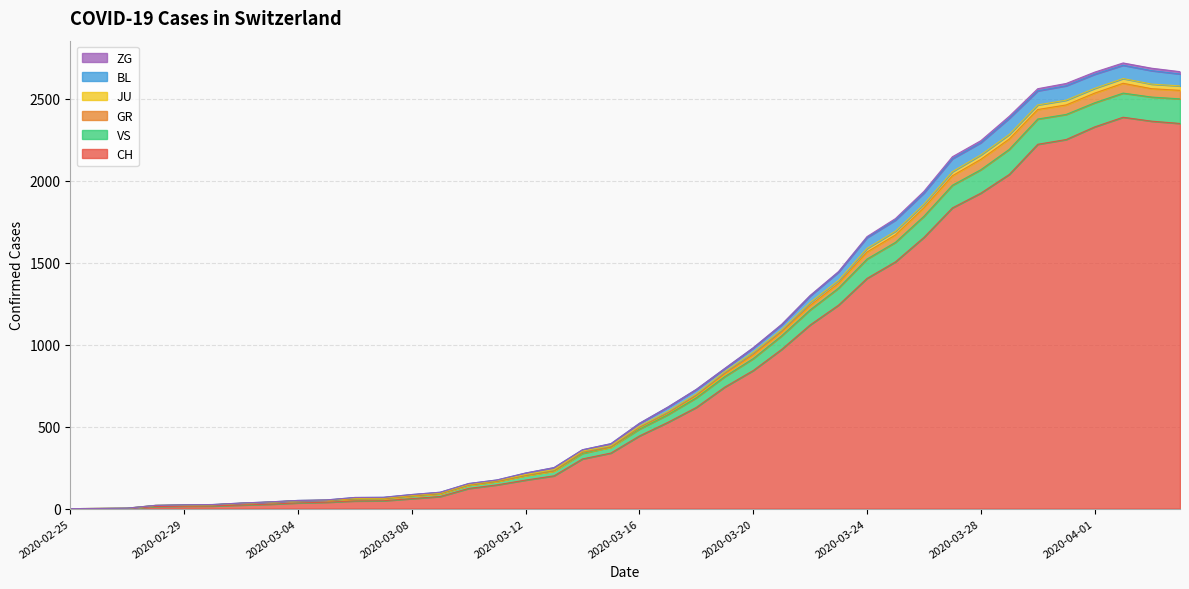

Does the chart display data point markers on the line(s)?

No